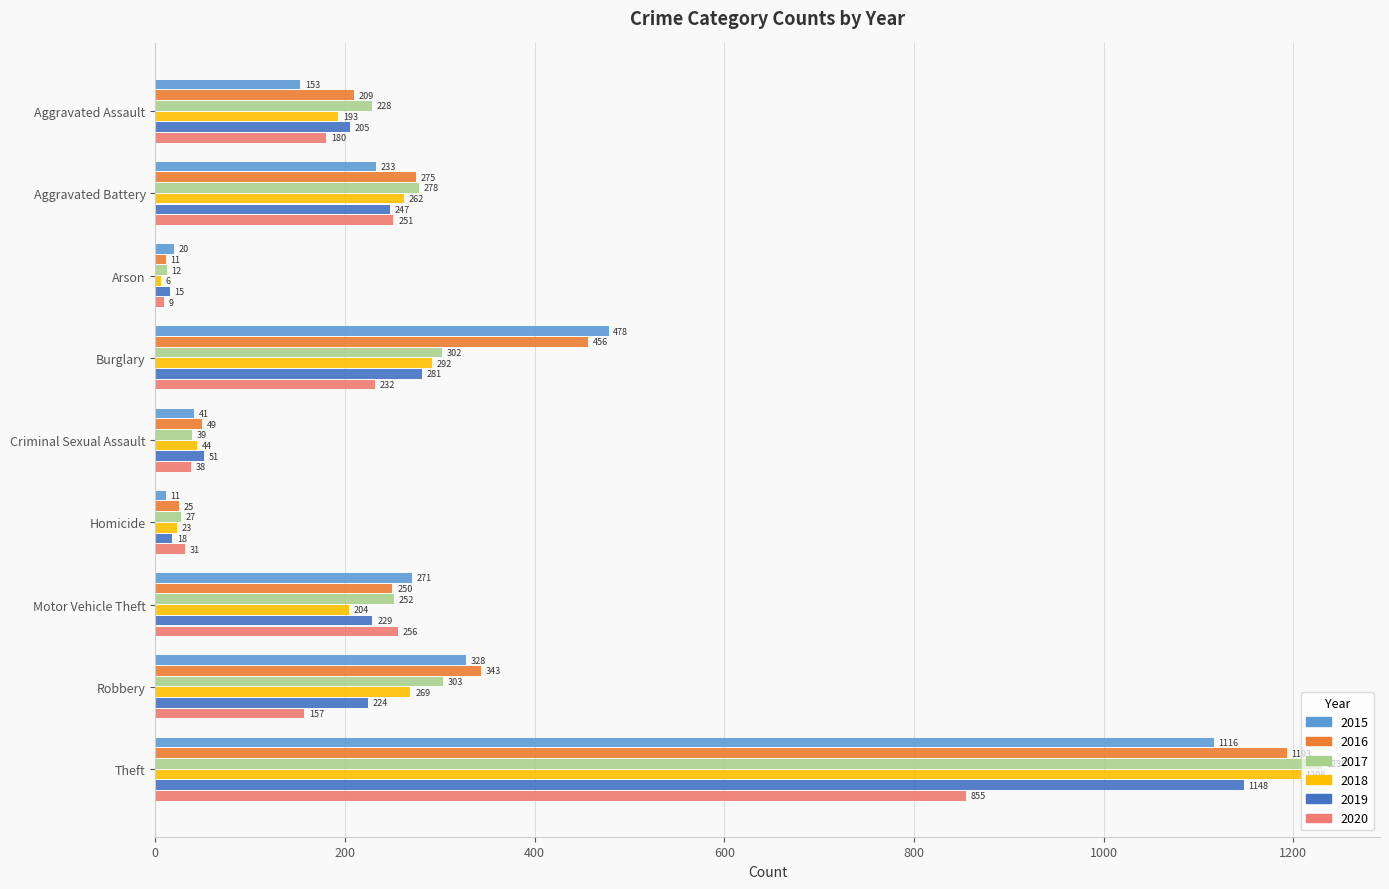

At which label is 2017 closest to 621?

Robbery